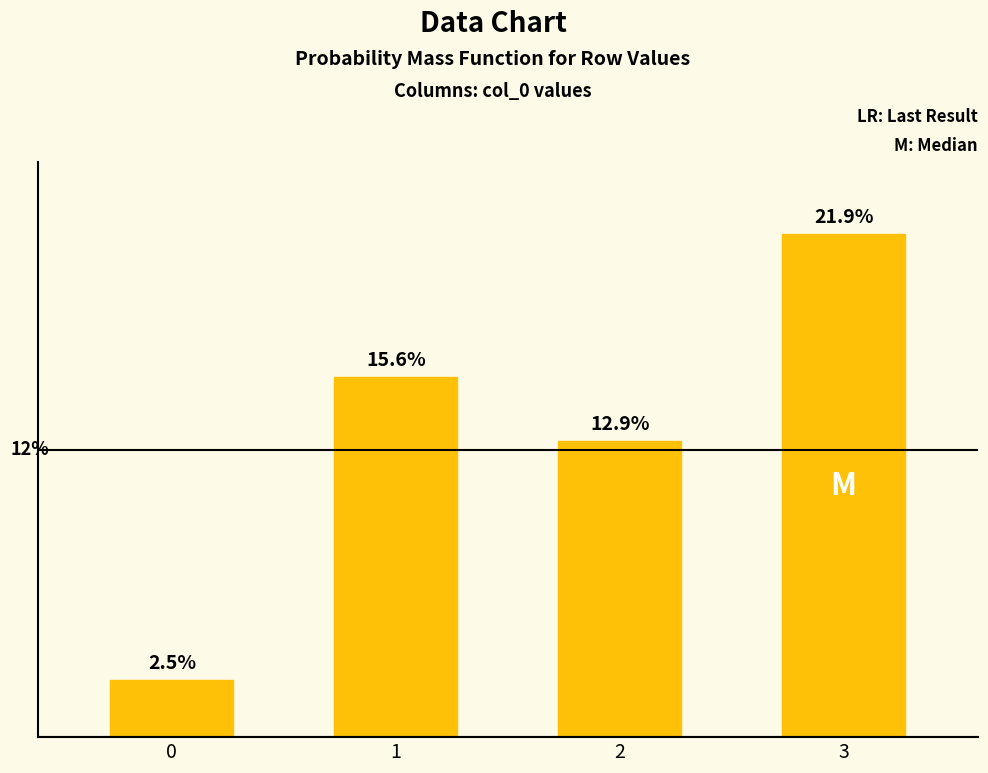

List the labels in order of value, largest first.

3, 1, 2, 0